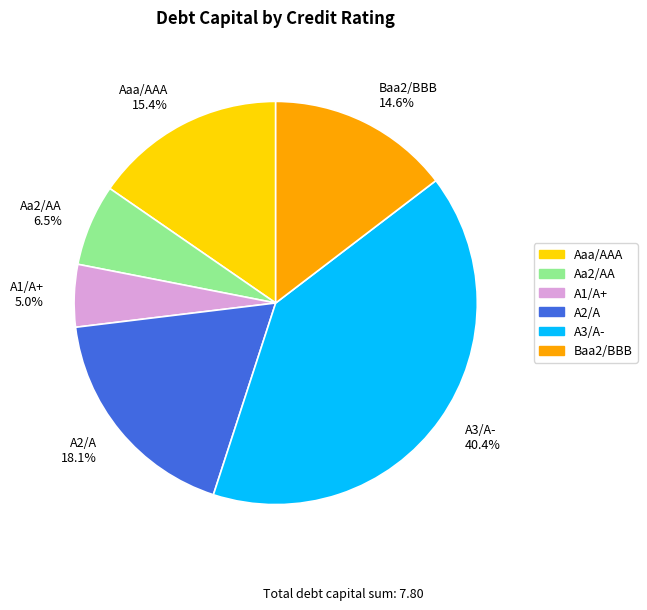

To the nearest percent, what percentage of the pie is A3/A-?

40%